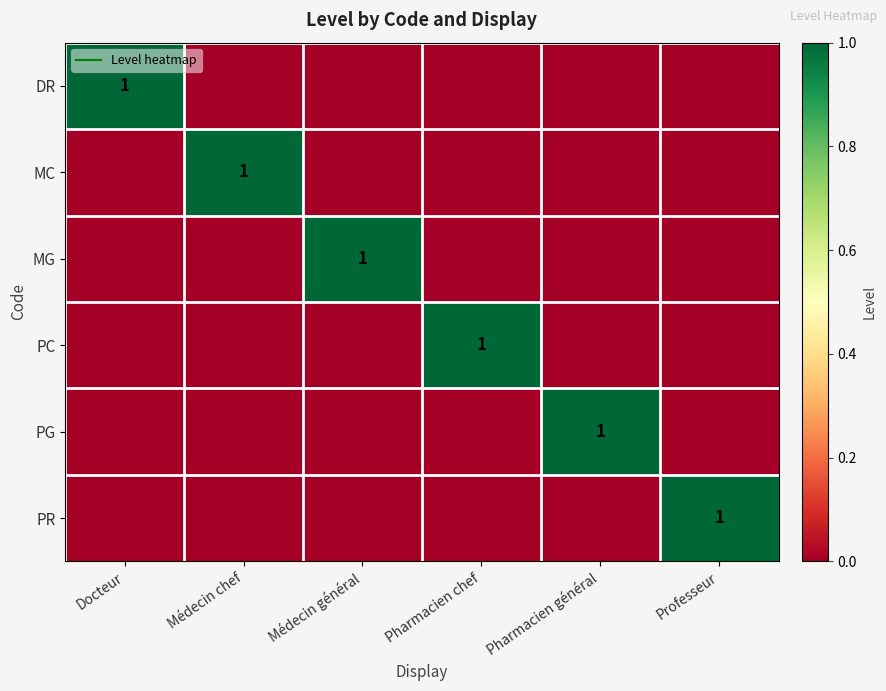

Which series changed the most between Médecin chef and Pharmacien général?

MC